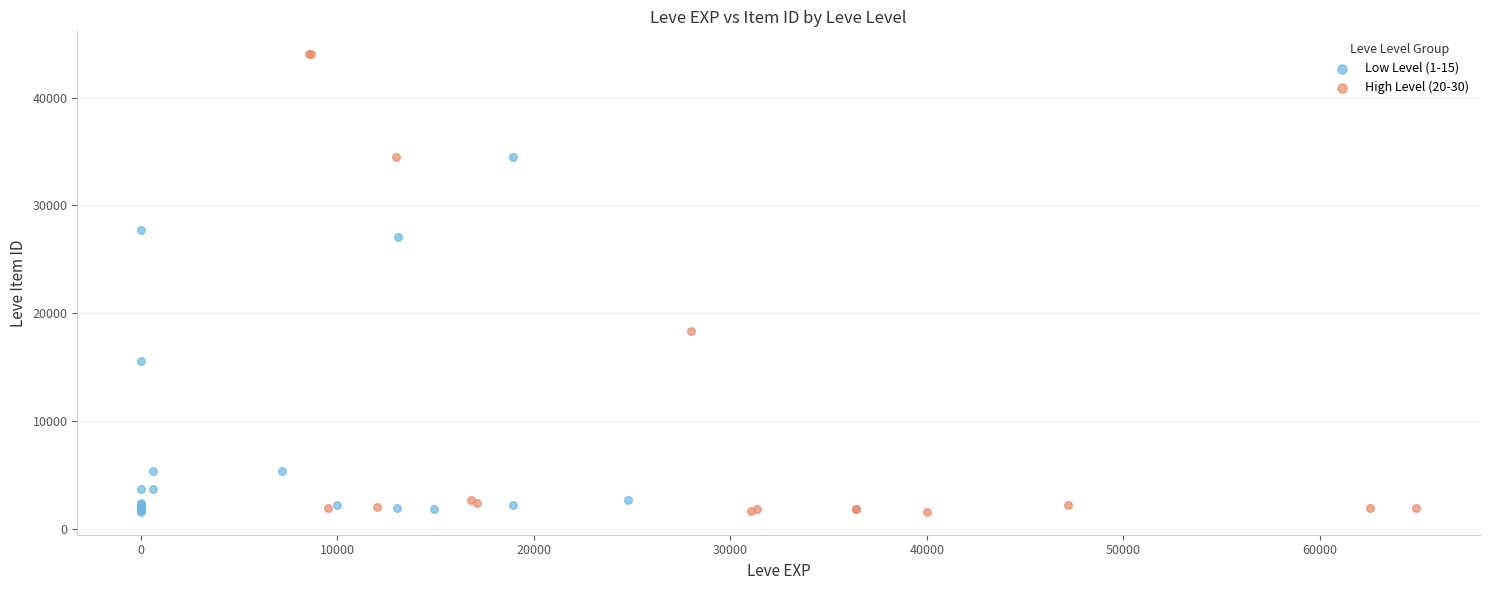

Which series contains the highest Y value?

High Level (20-30)